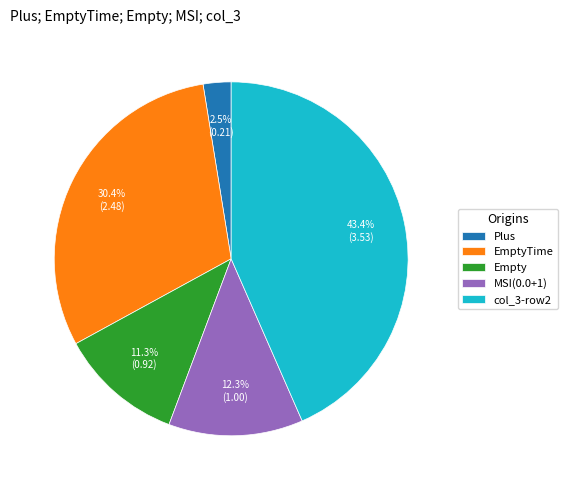

Do Empty and EmptyTime together represent more than half of the pie?

No